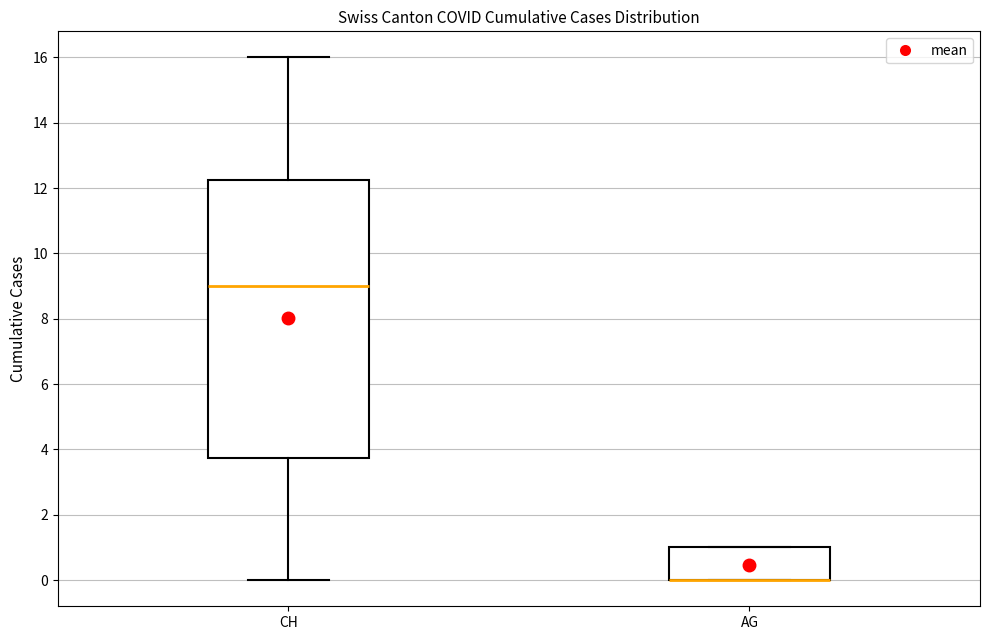

Which box is the tallest, from its lower edge to its upper edge?

CH